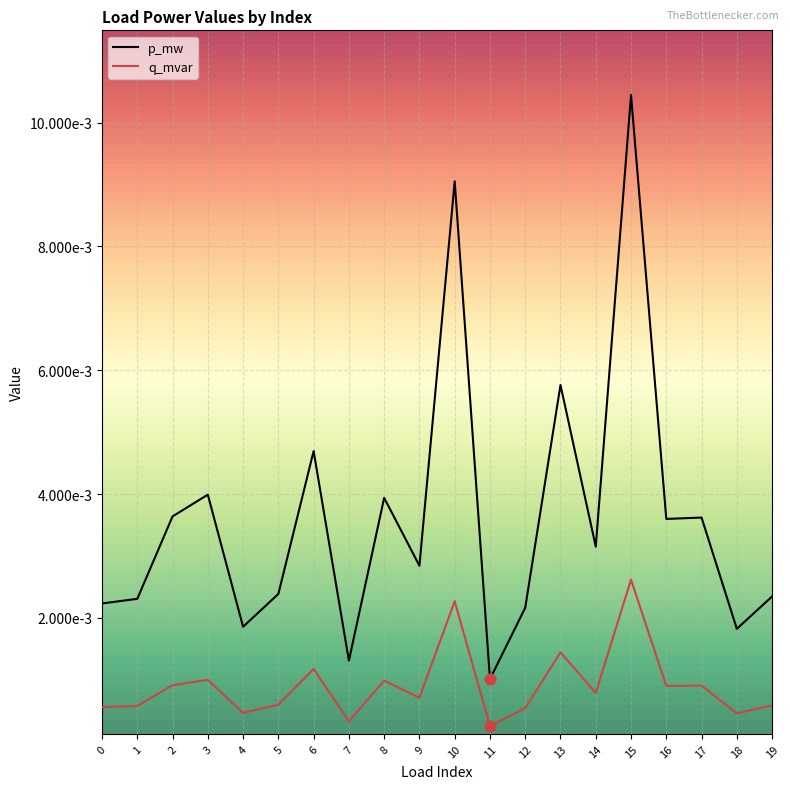

At how many categories does at least one series exceed 0?

20